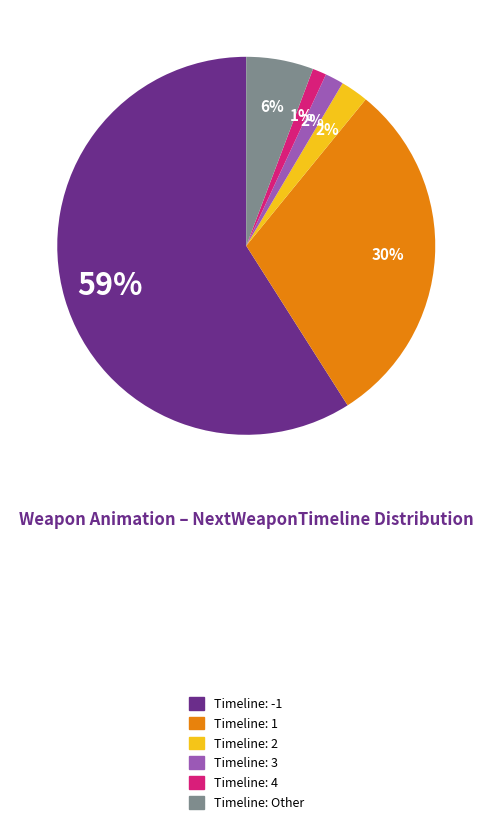

To the nearest percent, what is the difference between the largest and smallest slice percentages?

58%